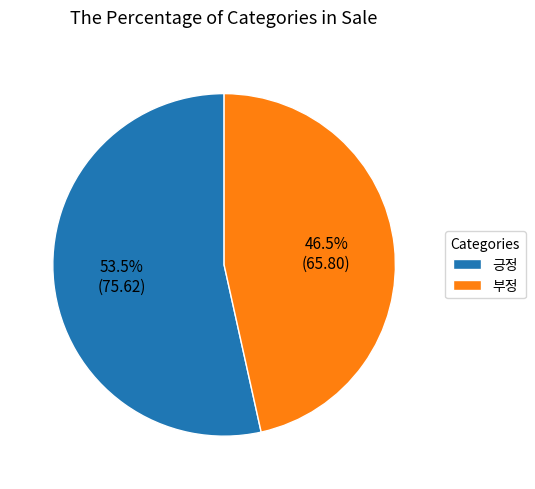

Which has a higher value, 긍정 or 부정?

긍정